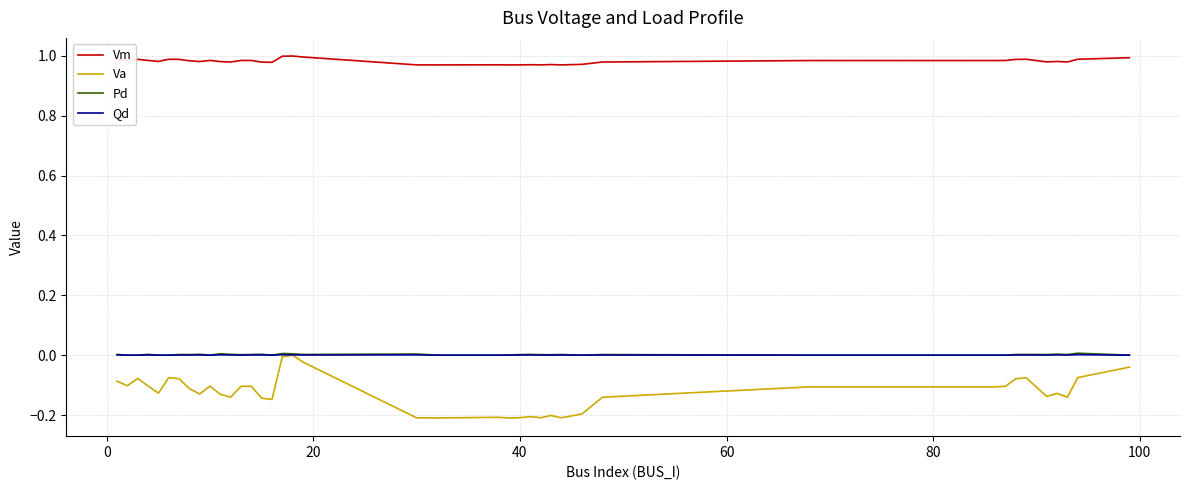

True or false: Qd and Vm cross at least once.

False